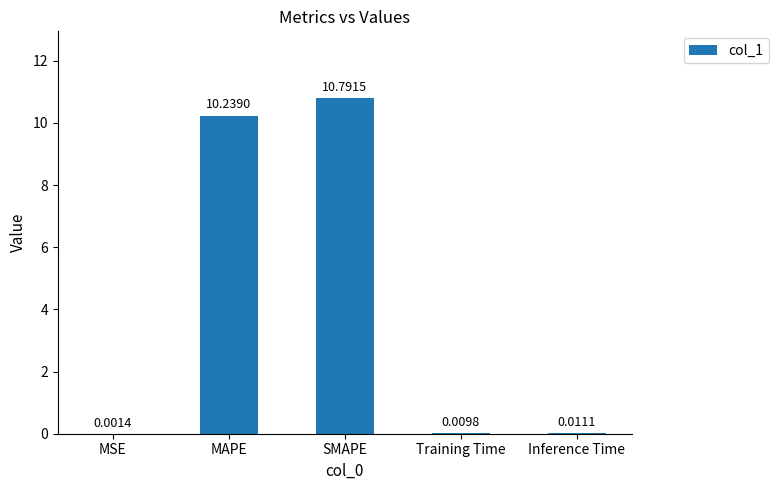

Which category has the highest value across all series?

SMAPE